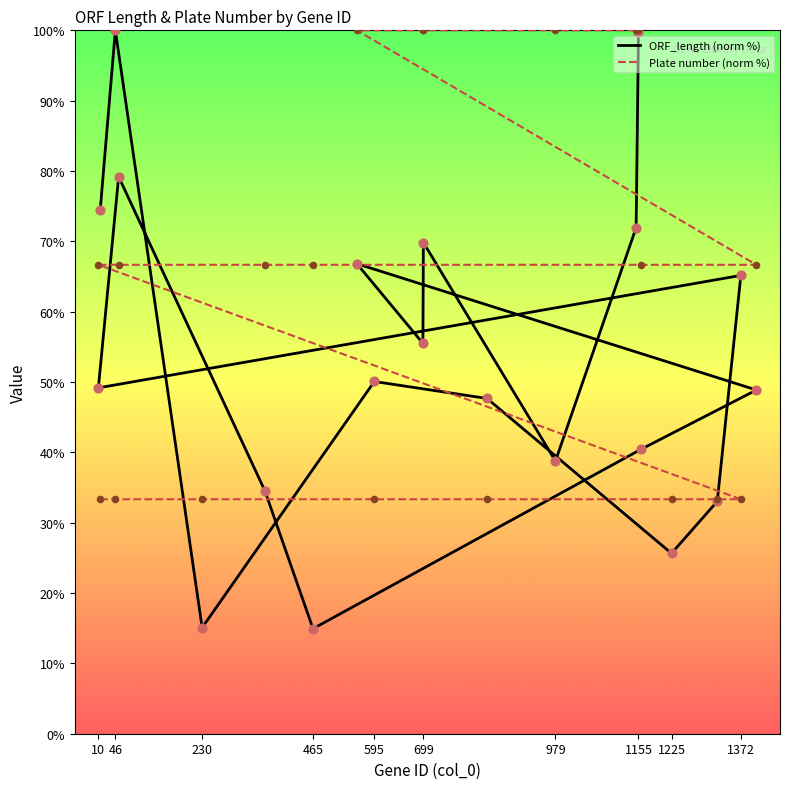

Which series has the largest total across all categories?

Plate number (norm %)